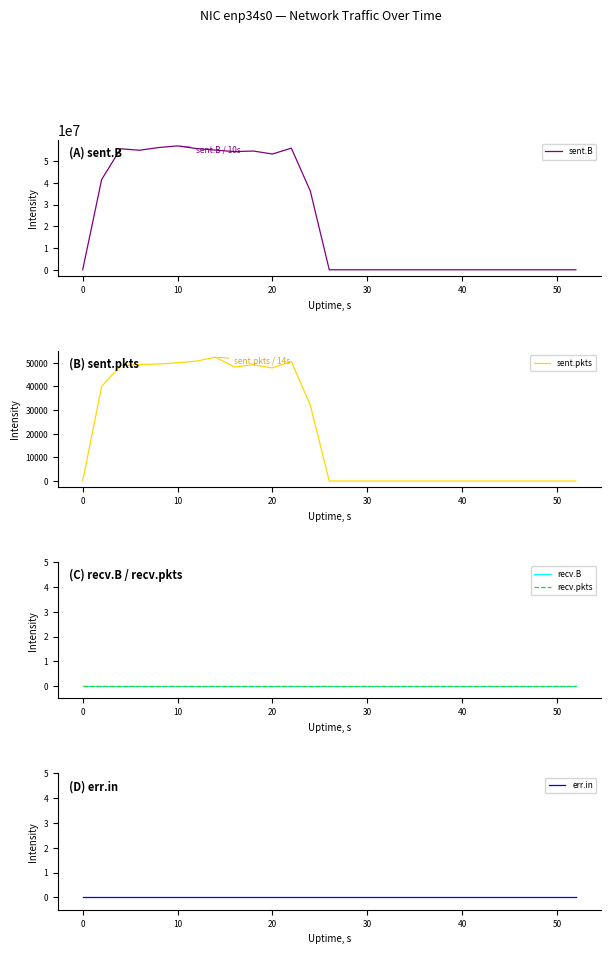

What are all the series names shown in the legend?

sent.B, sent.pkts, recv.B, recv.pkts, err.in